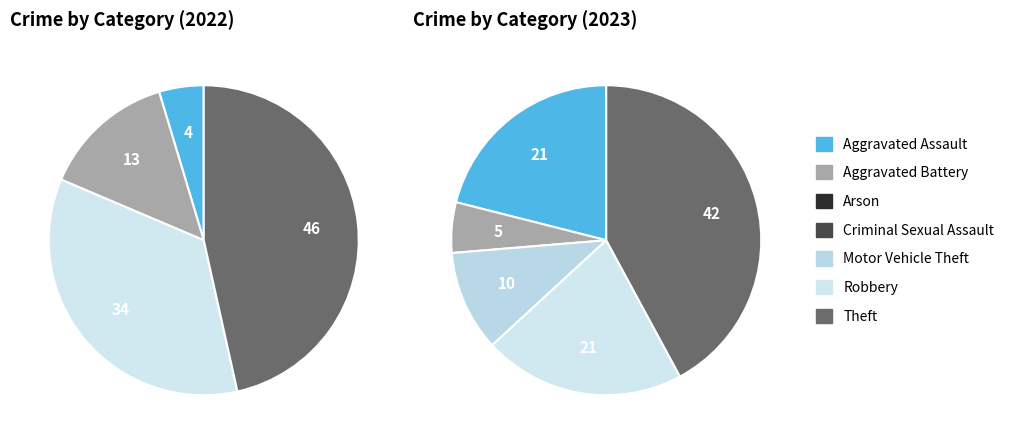

What percentage is the values_2023 slice, to the nearest percent?

5%